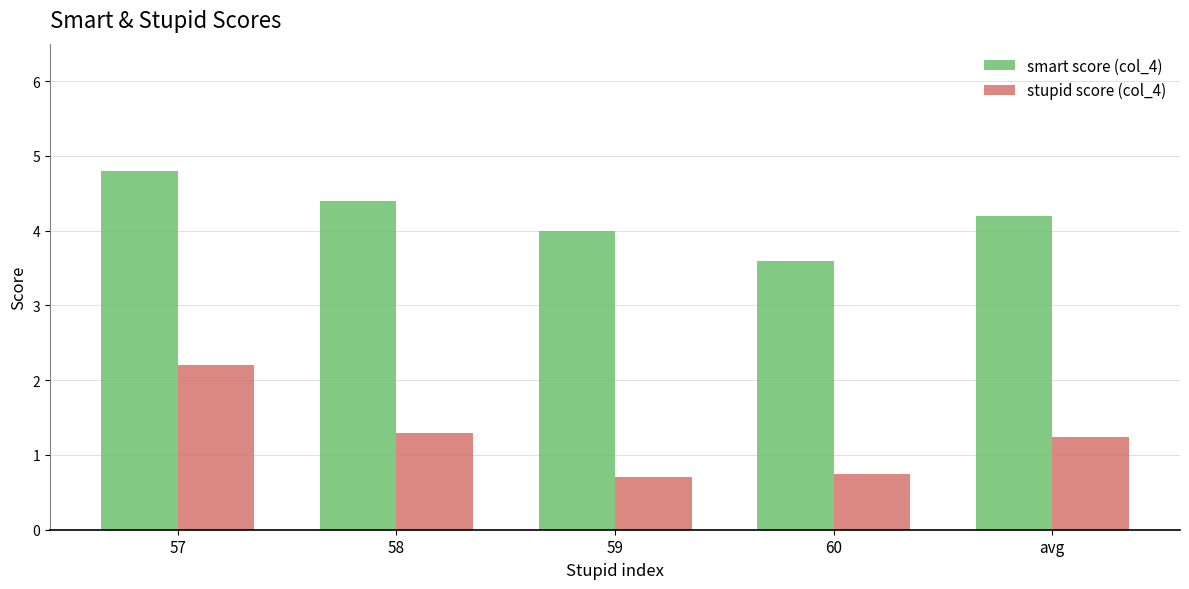

How many groups of bars are there?

5